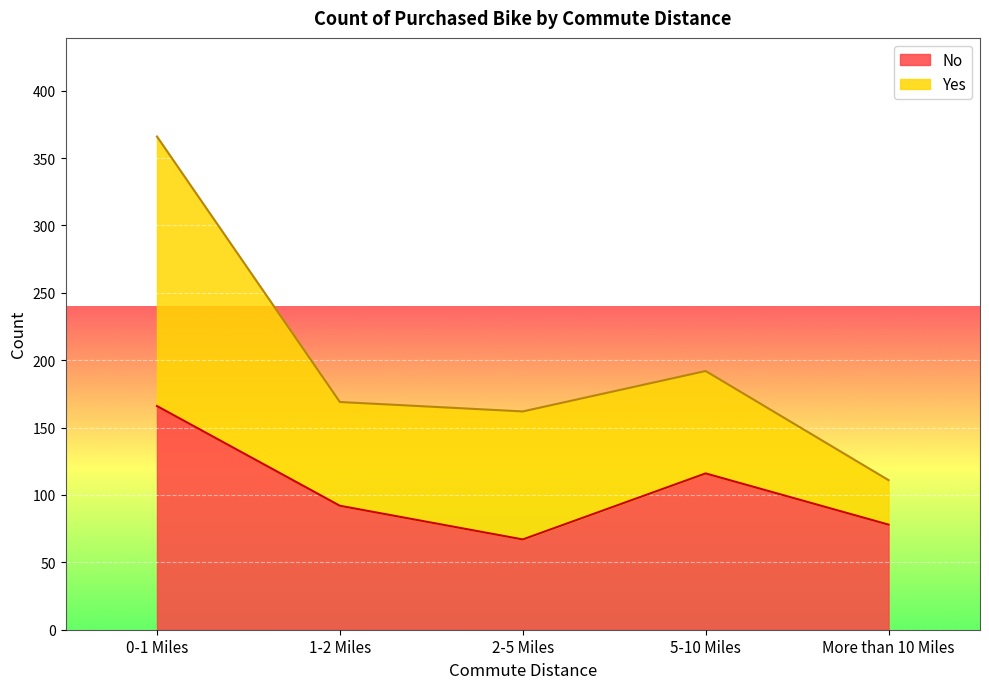

What is the change in value from 2-5 Miles to 5-10 Miles?

+49